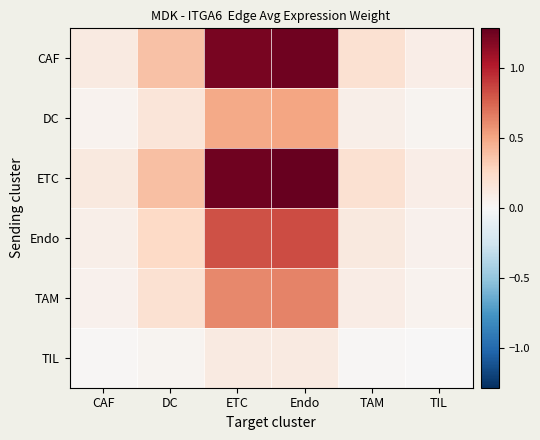

At which category does the chart reach its peak across all series?

Endo